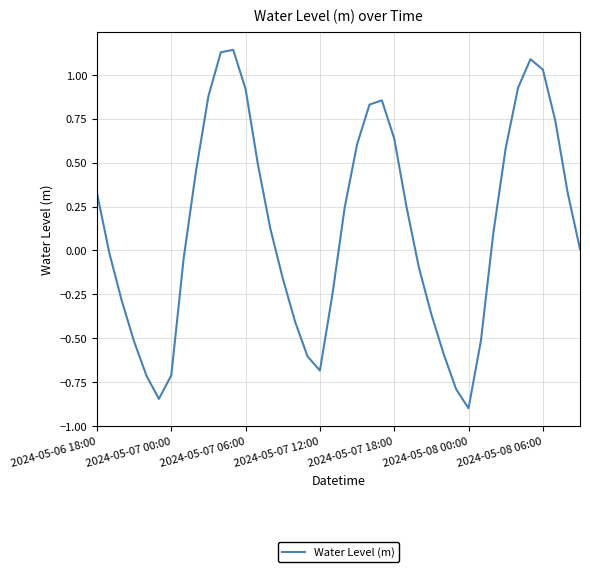

What is the difference between the maximum and minimum values?

2.0